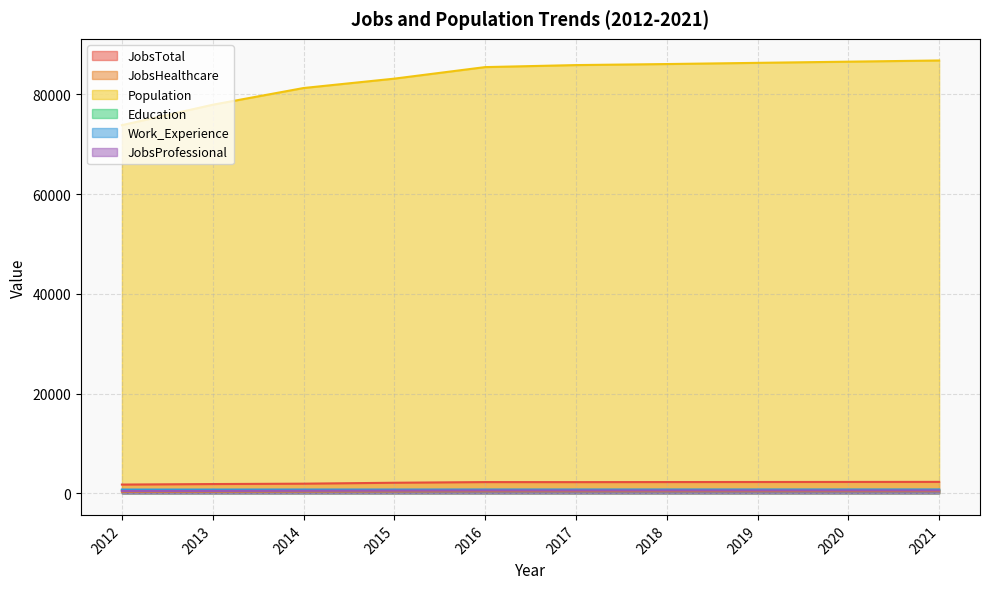

What is the sum of all JobsHealthcare values?

3862